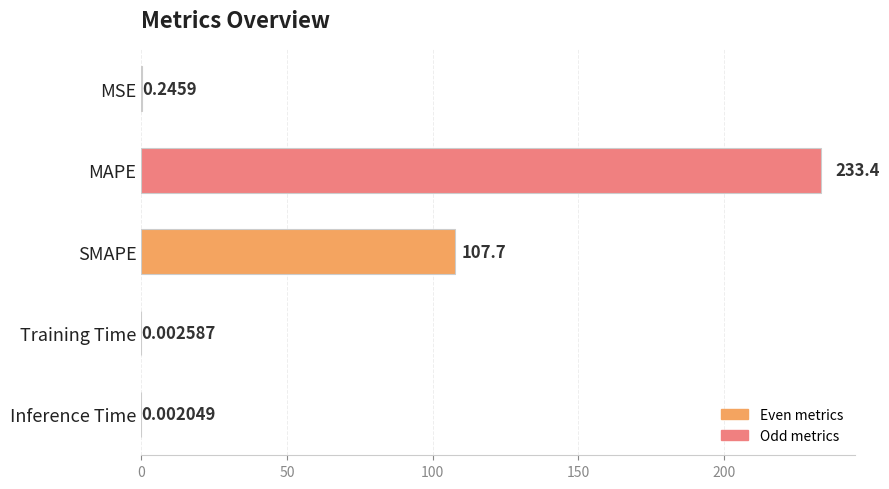

What is the sum of the values at SMAPE and Training Time?

107.7